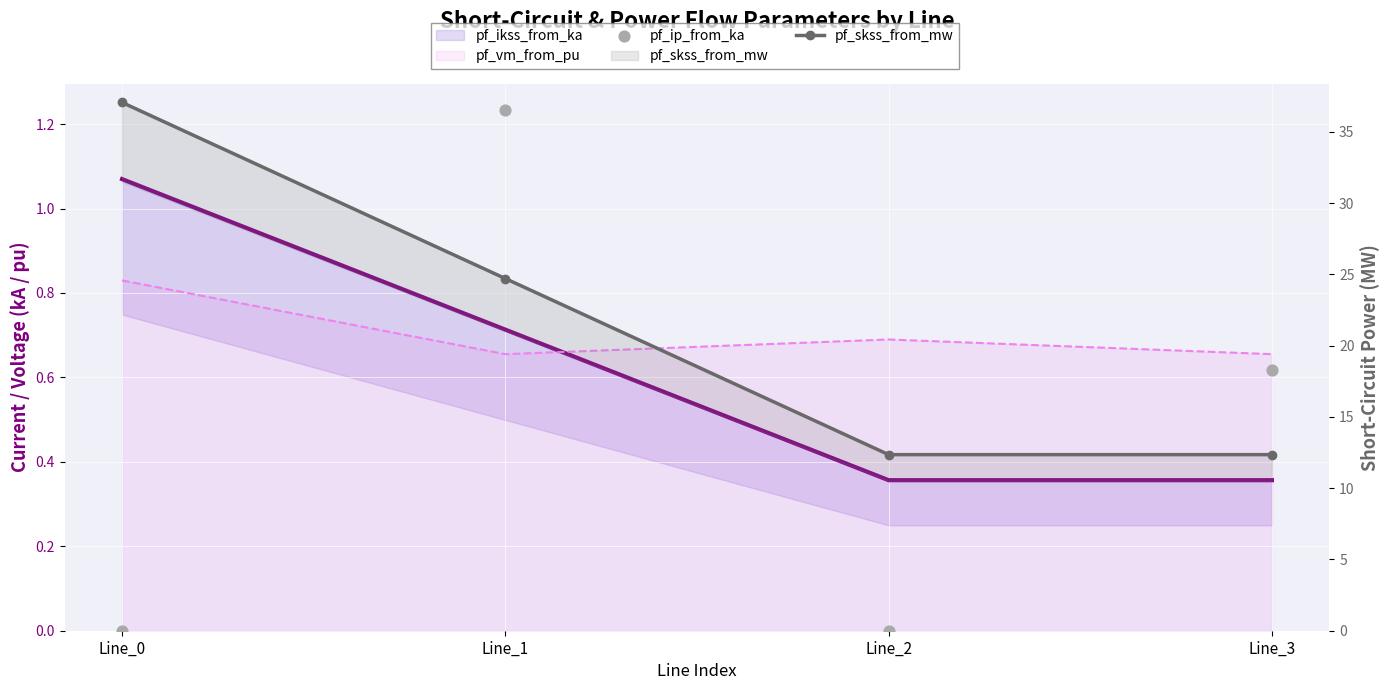

Which series has the widest spread of Y values?

pf_skss_from_mw